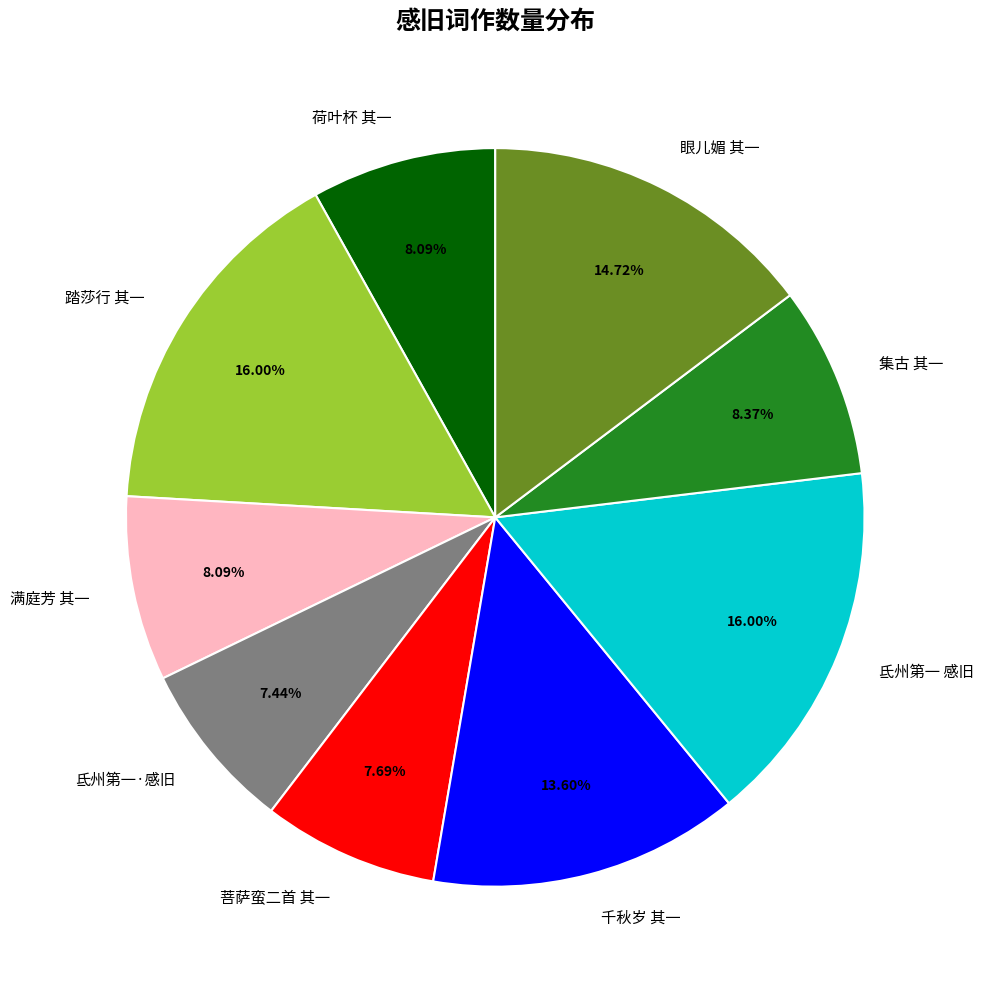

What is the ratio of the value at 菩萨蛮二首 其一 to the value at 氐州第一 感旧?

0.5